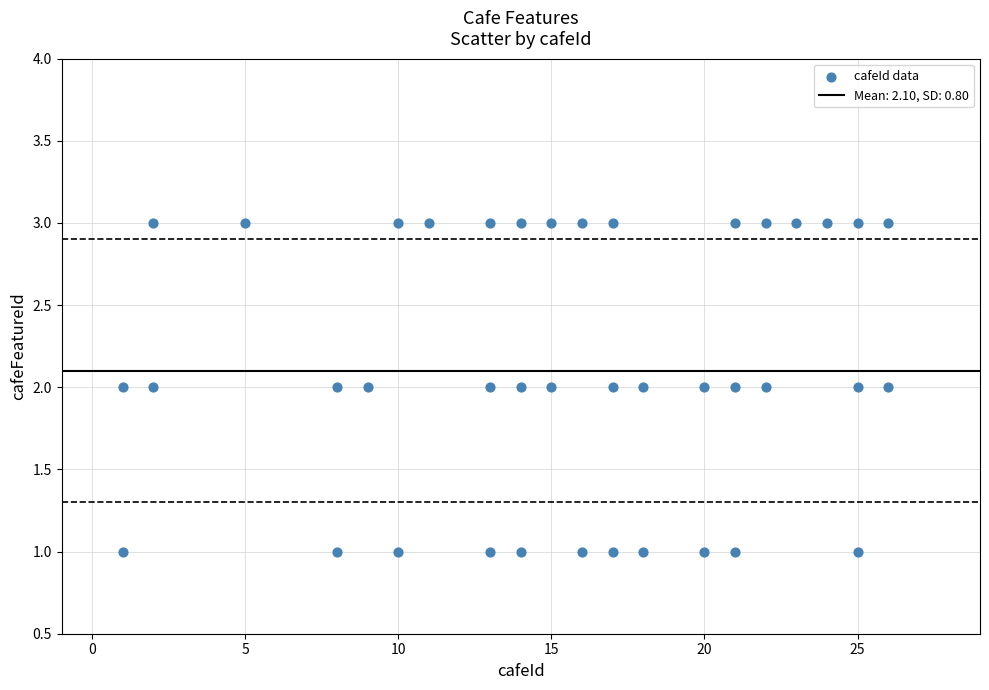

What is the range of X values (max minus min)?

25